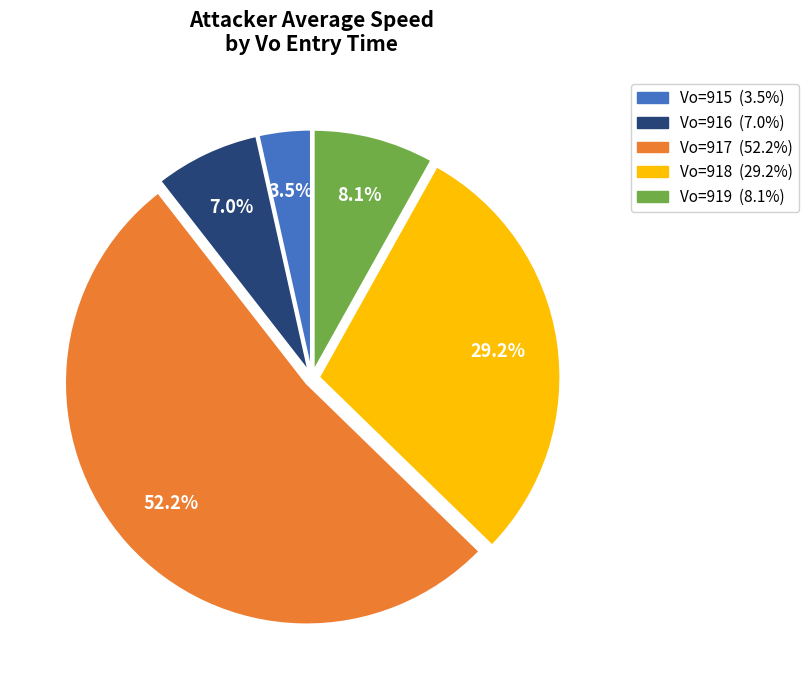

Is there a majority slice in this chart?

Yes